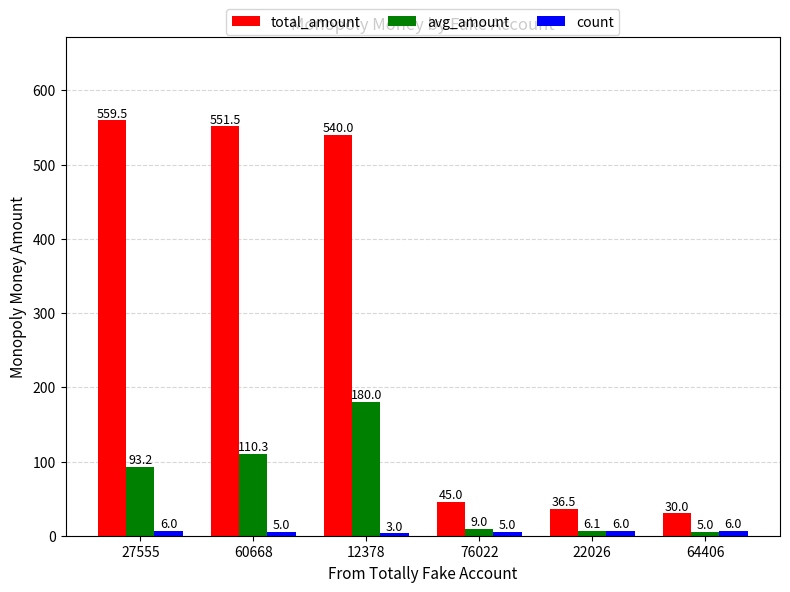

What is the difference between the second highest and minimum values in the total_amount series?

521.5